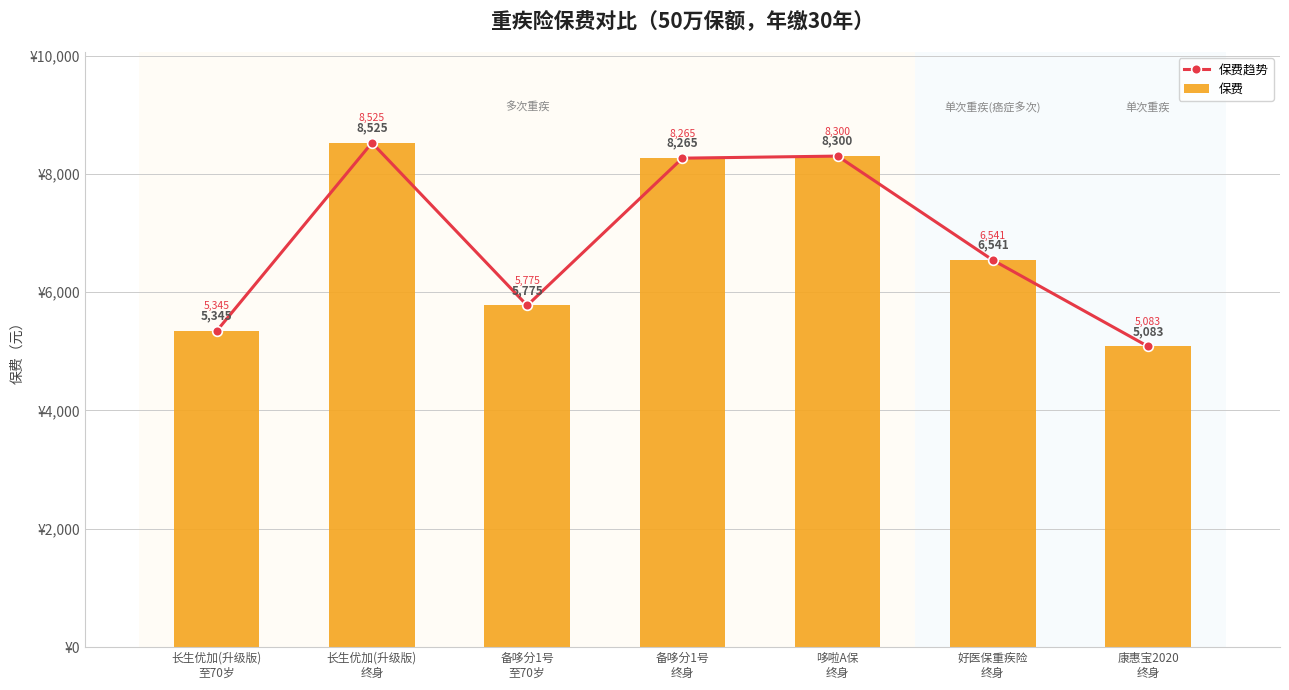

What is the sum of all 保费趋势 values?

47834.5